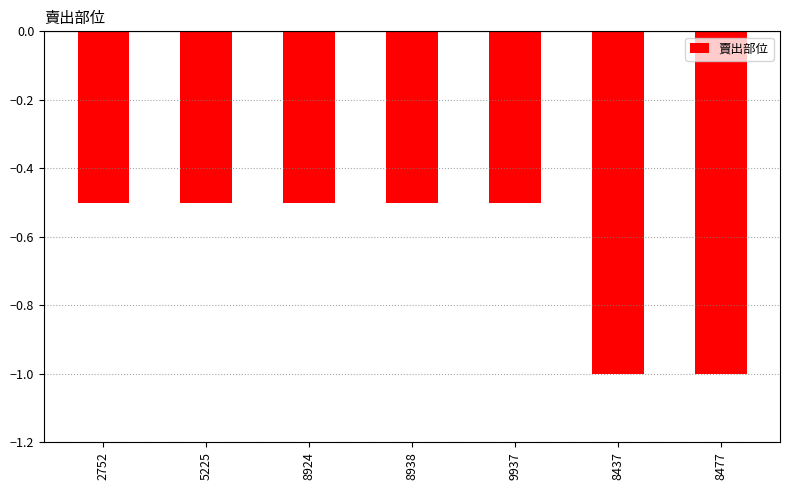

What is the sum of all values?

-4.5